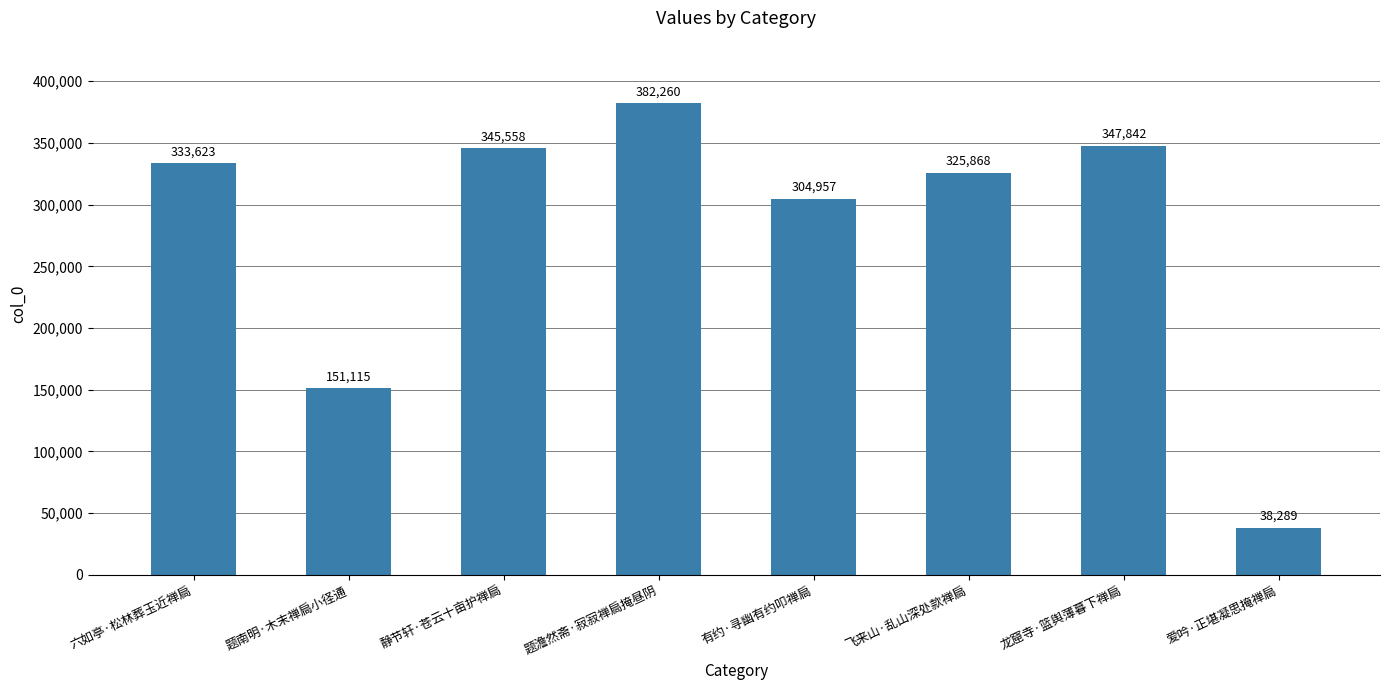

What is the difference between the maximum and second lowest values?

231145